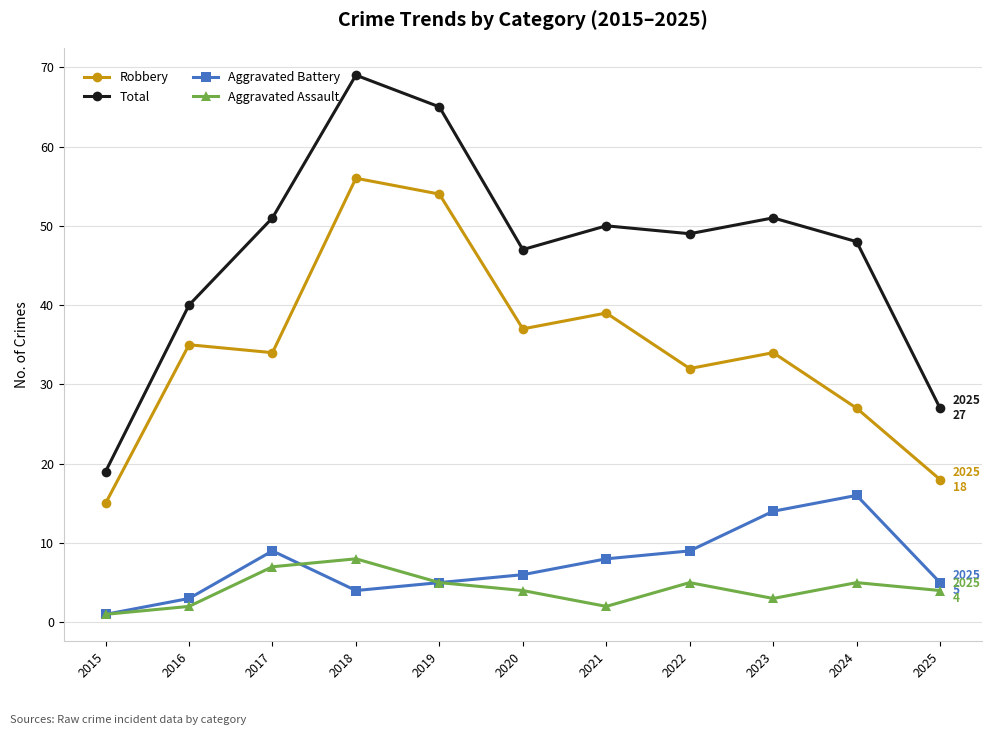

How many lines are shown in the chart?

4